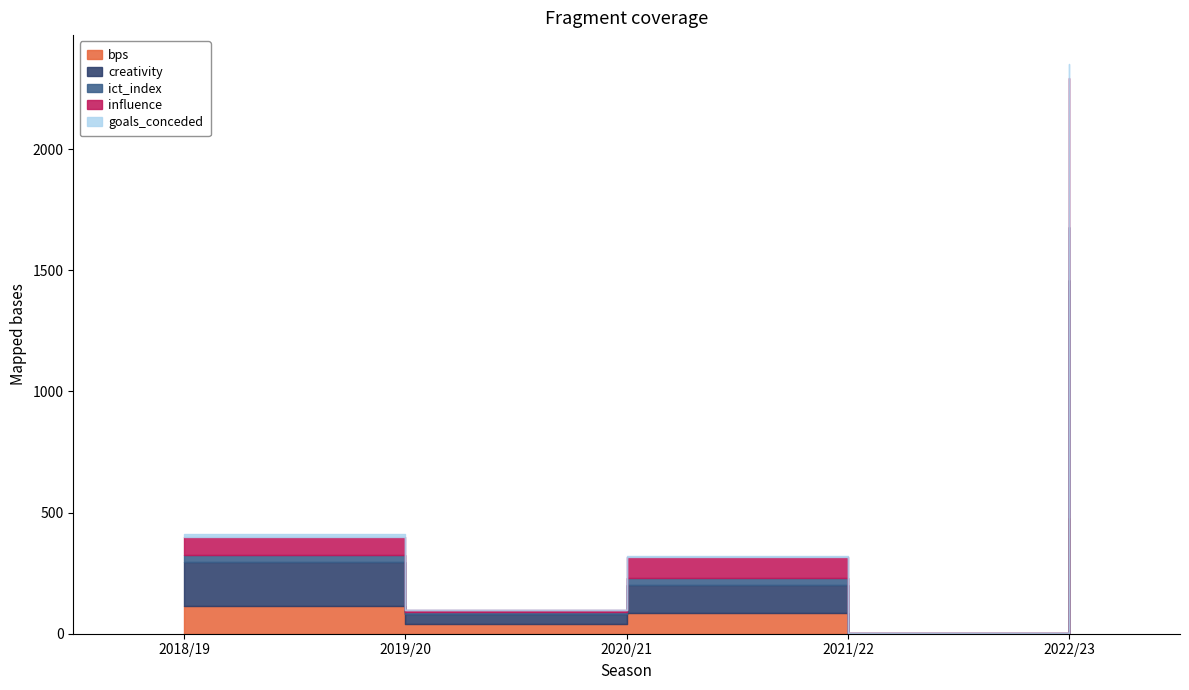

What is the difference between the maximum and minimum values in the creativity series?

979.5